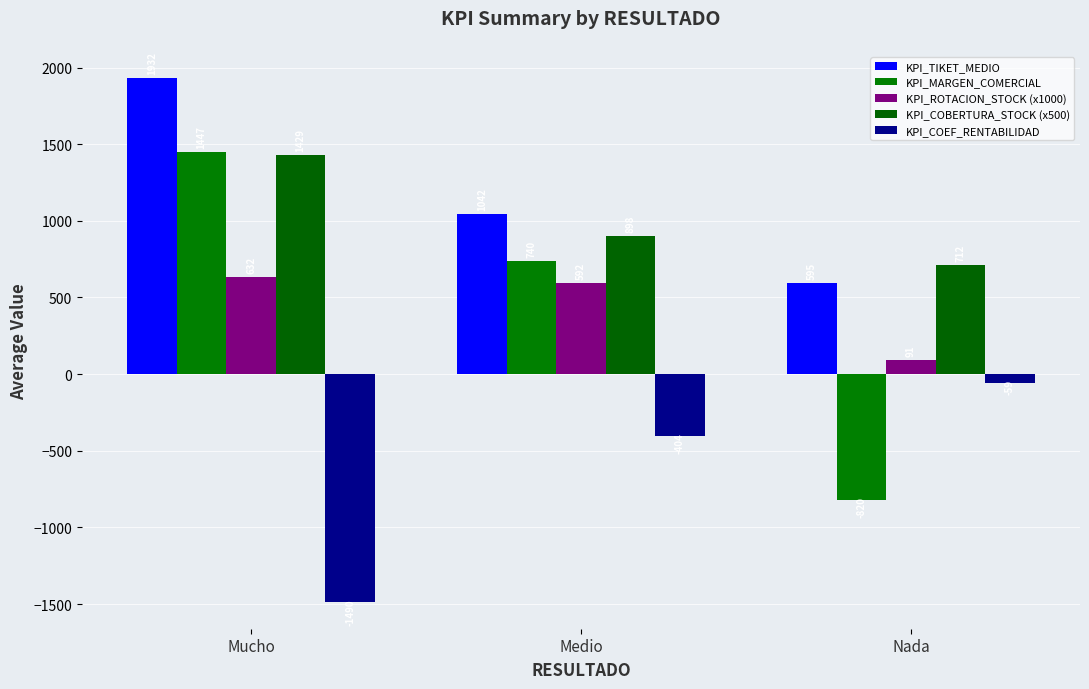

Is the value of KPI_COBERTURA_STOCK (x500) at Mucho greater than the value of KPI_TIKET_MEDIO at Nada?

Yes